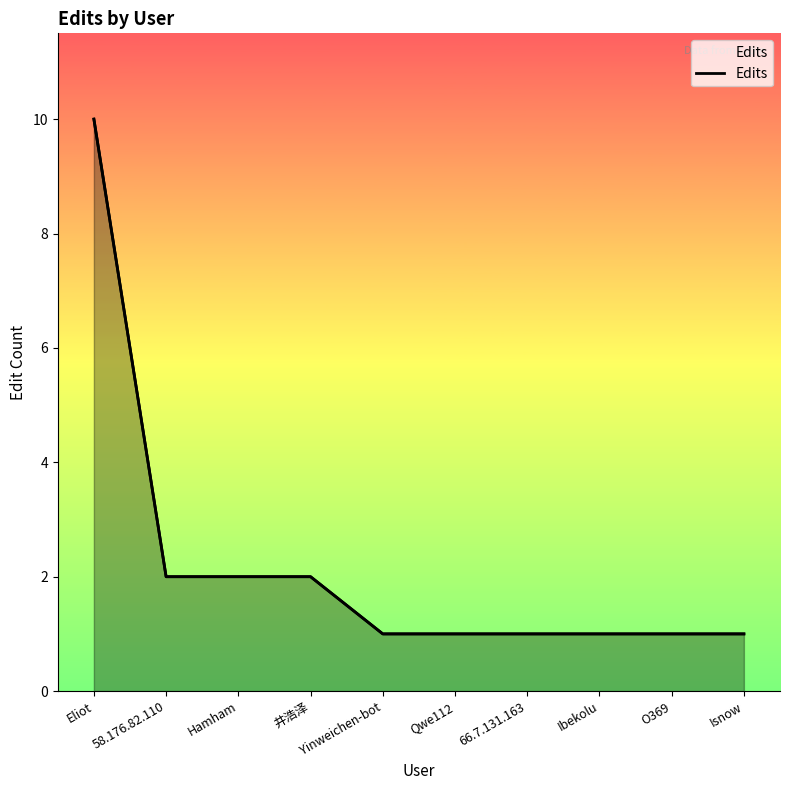

Rank the categories by value from lowest to highest.

Yinweichen-bot, Qwe112, 66.7.131.163, Ibekolu, O369, Isnow, 58.176.82.110, Hamham, 井浩泽, Eliot